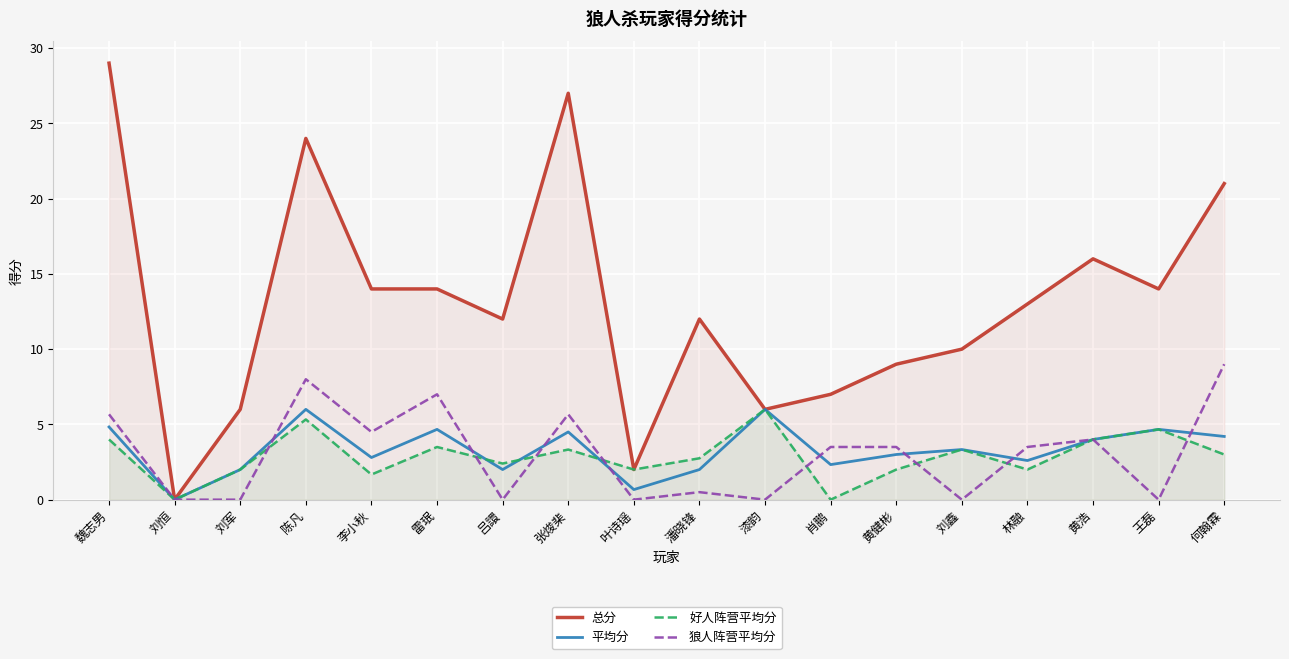

At which category is the sum across all series the highest?

魏志男